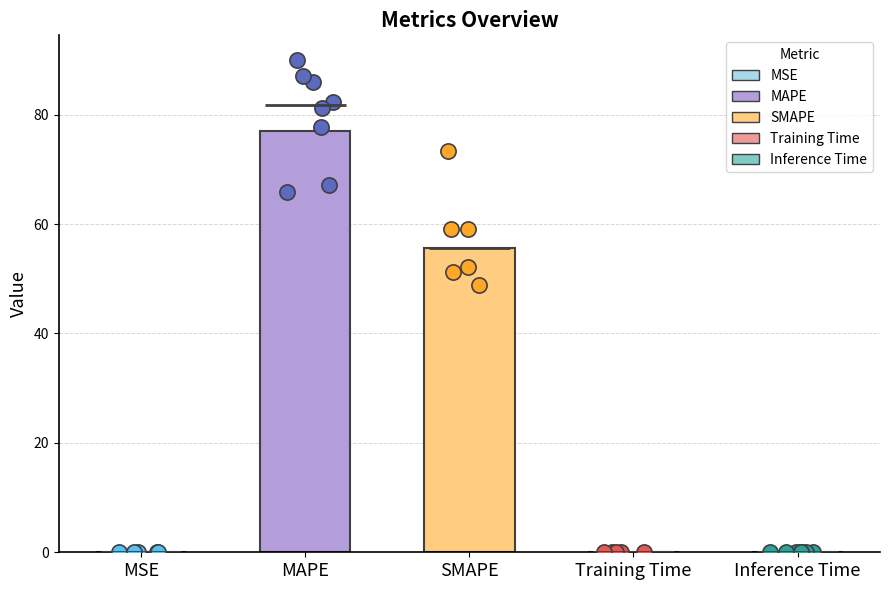

What is the change in value from SMAPE to Training Time?

-55.6